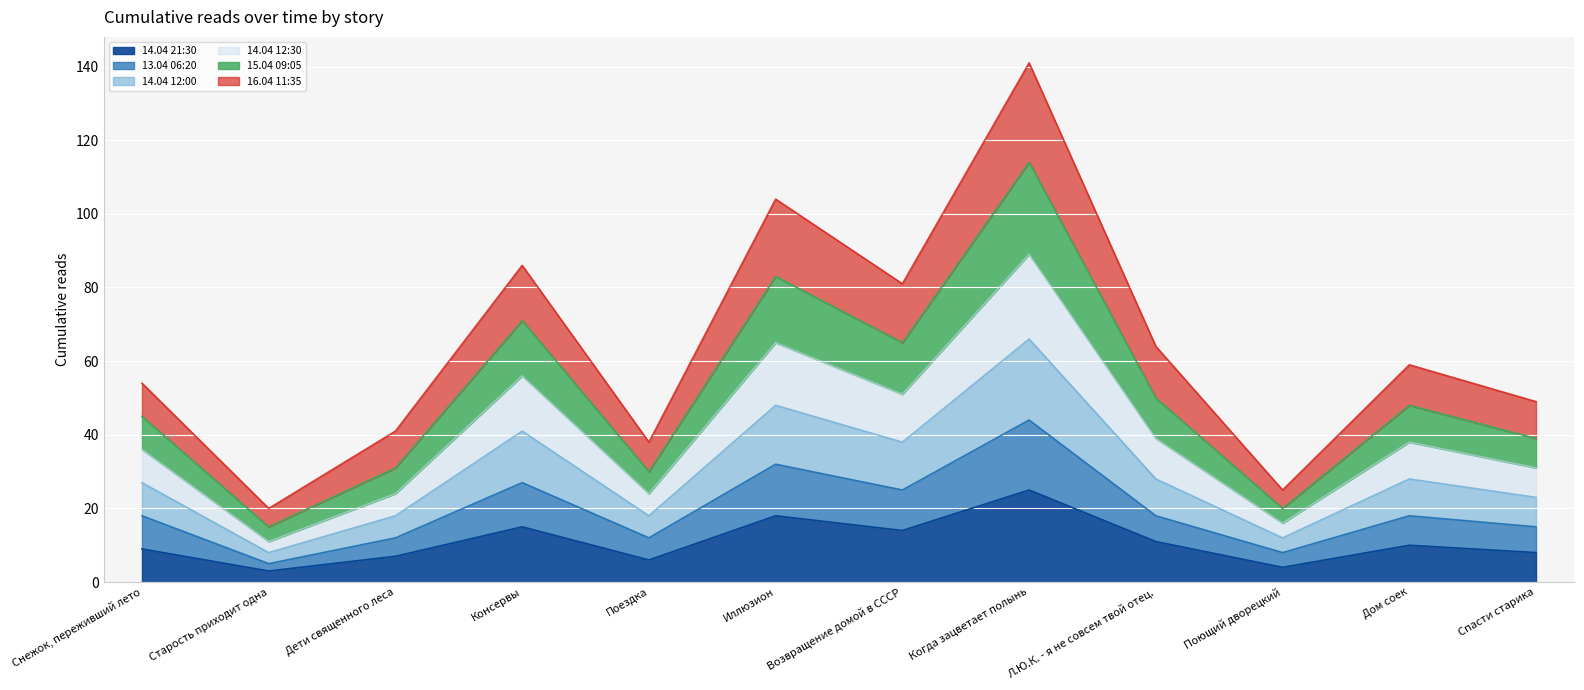

Does the chart display data point markers on the line(s)?

No